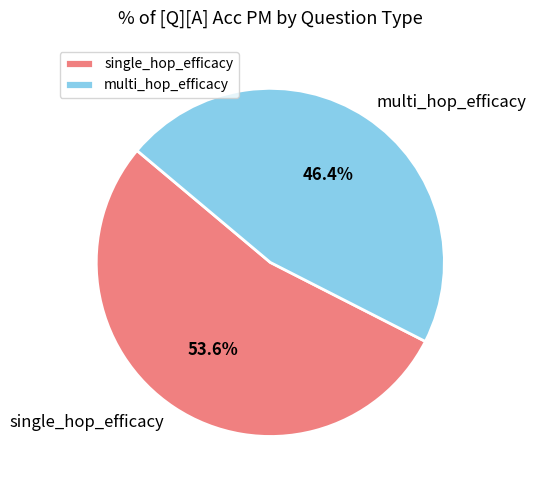

To the nearest percent, what portion does multi_hop_efficacy represent?

46%